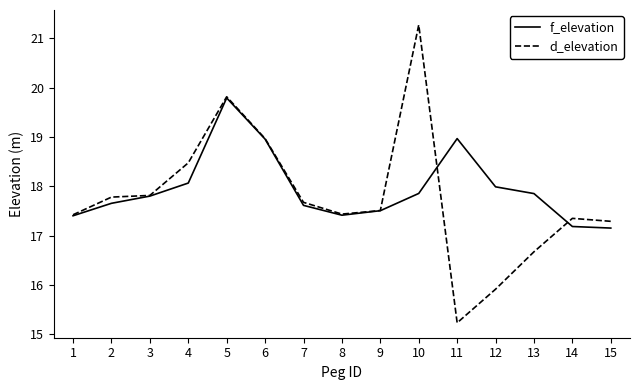

True or false: d_elevation has more than 1 points higher than both neighbors.

True